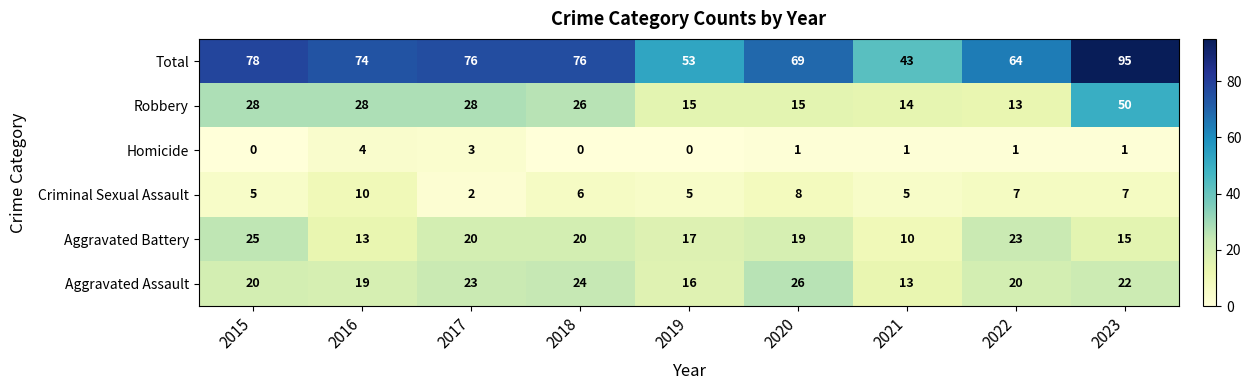

Where does the Total series first go above 74?

2015